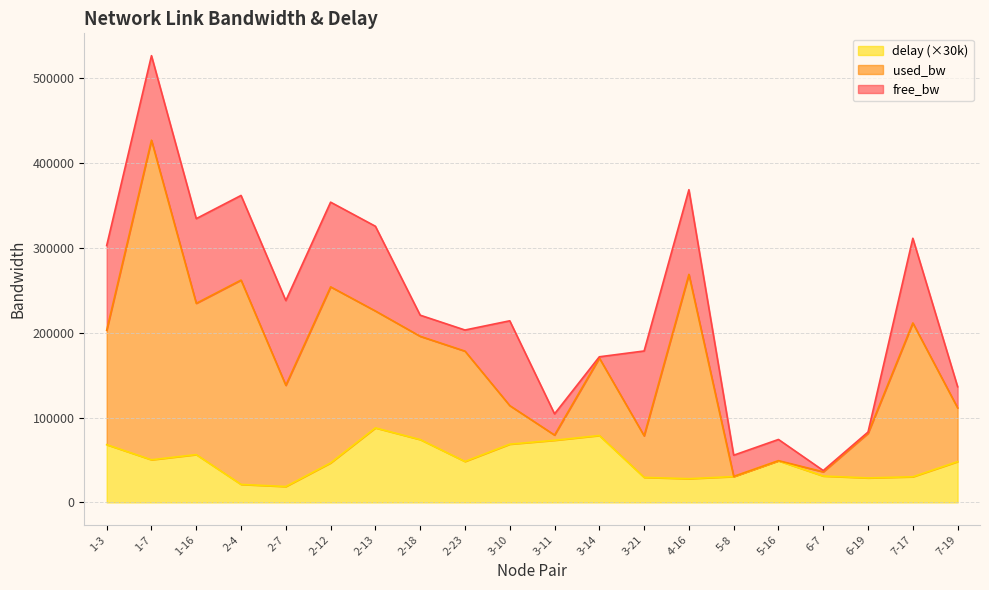

Rank the series at 5-8 from highest to lowest value.

free_bw, used_bw, delay